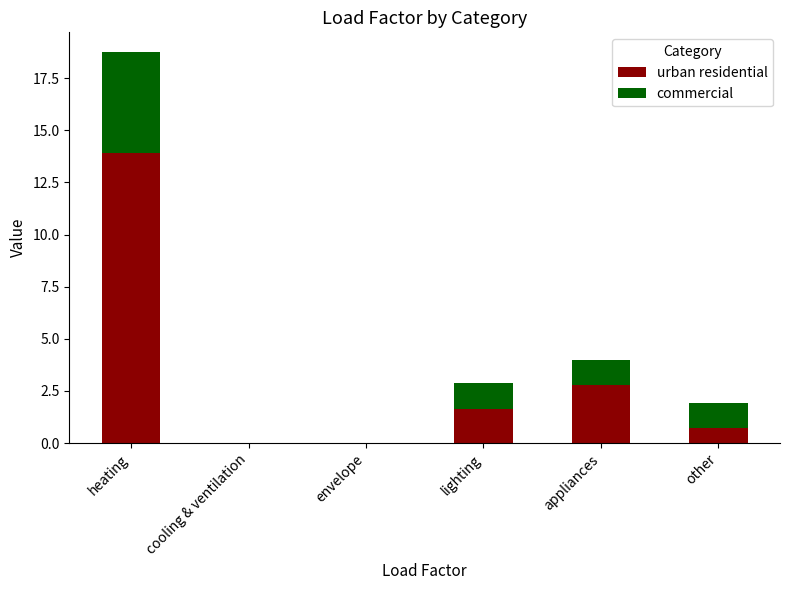

What is the total value across all series at lighting?

2.9